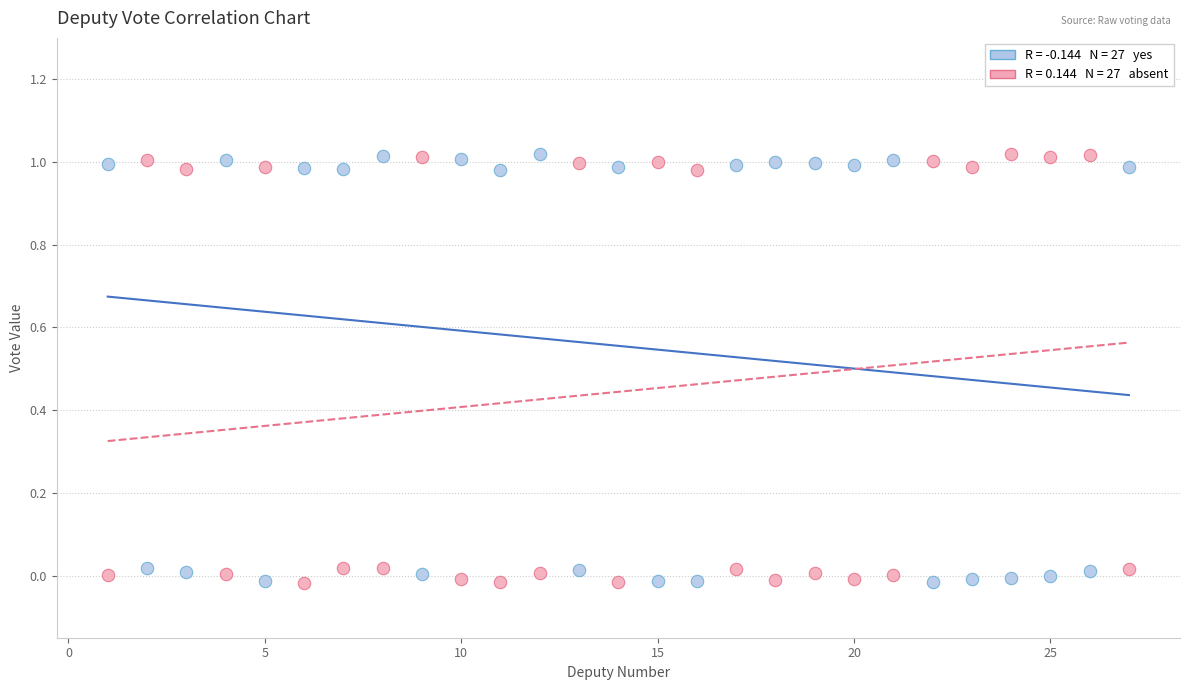

Across all data points, what is the range of X values (max minus min)?

26.0